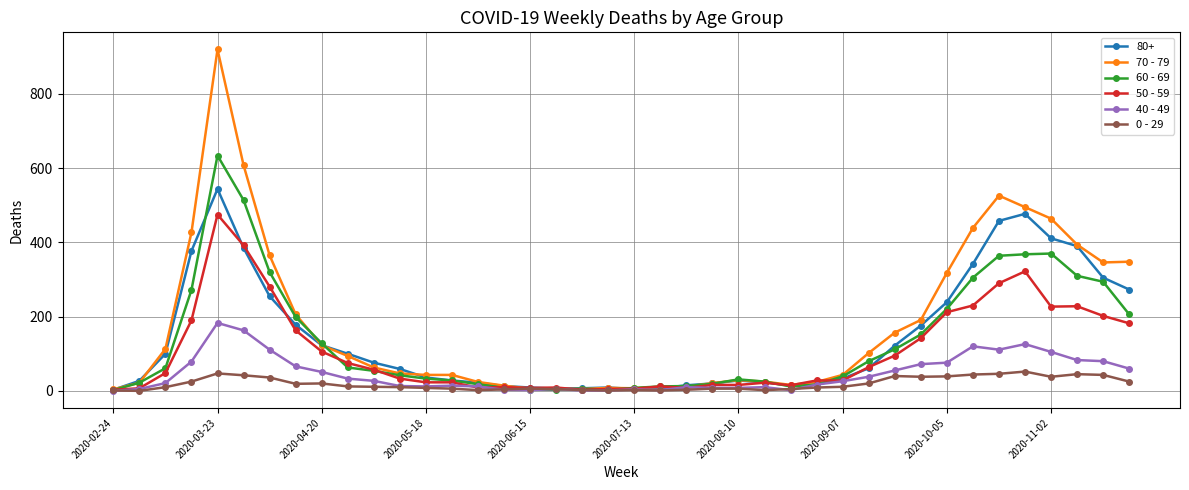

Rank the series by their maximum value, from highest to lowest.

70 - 79, 60 - 69, 80+, 50 - 59, 40 - 49, 0 - 29